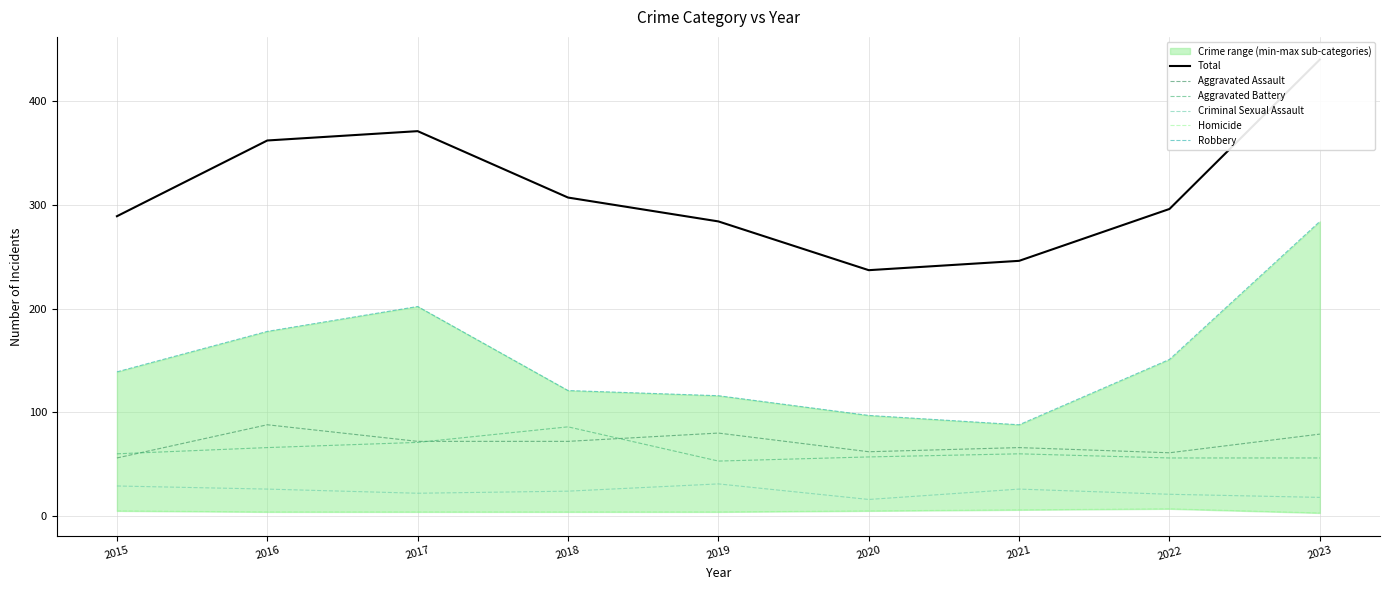

At how many categories does at least one series exceed 417?

1